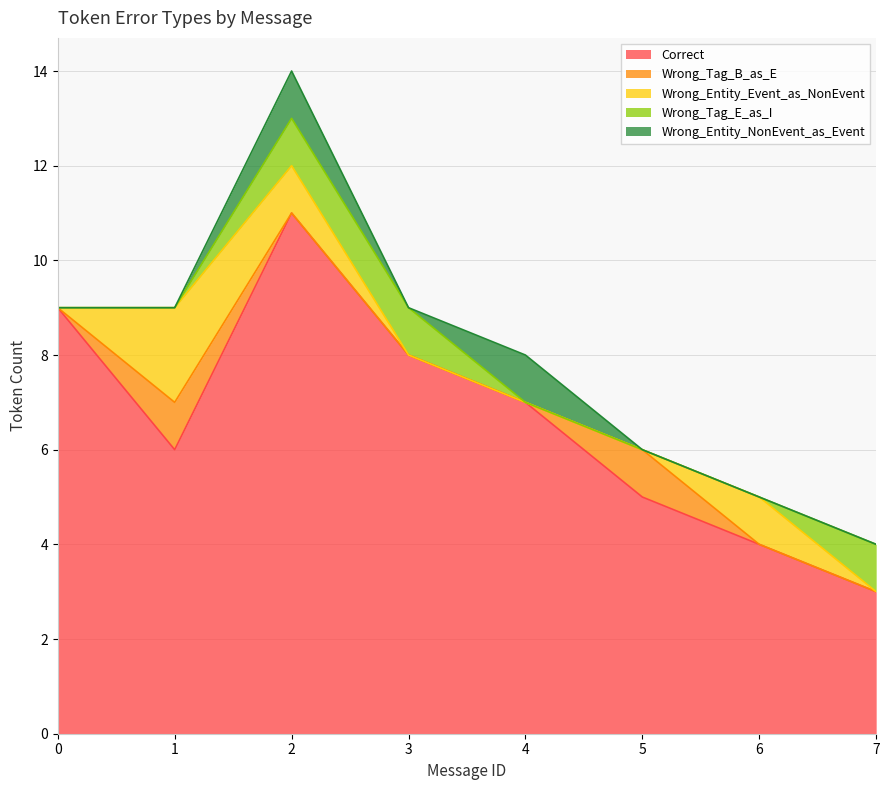

At which label does Correct reach its peak?

2